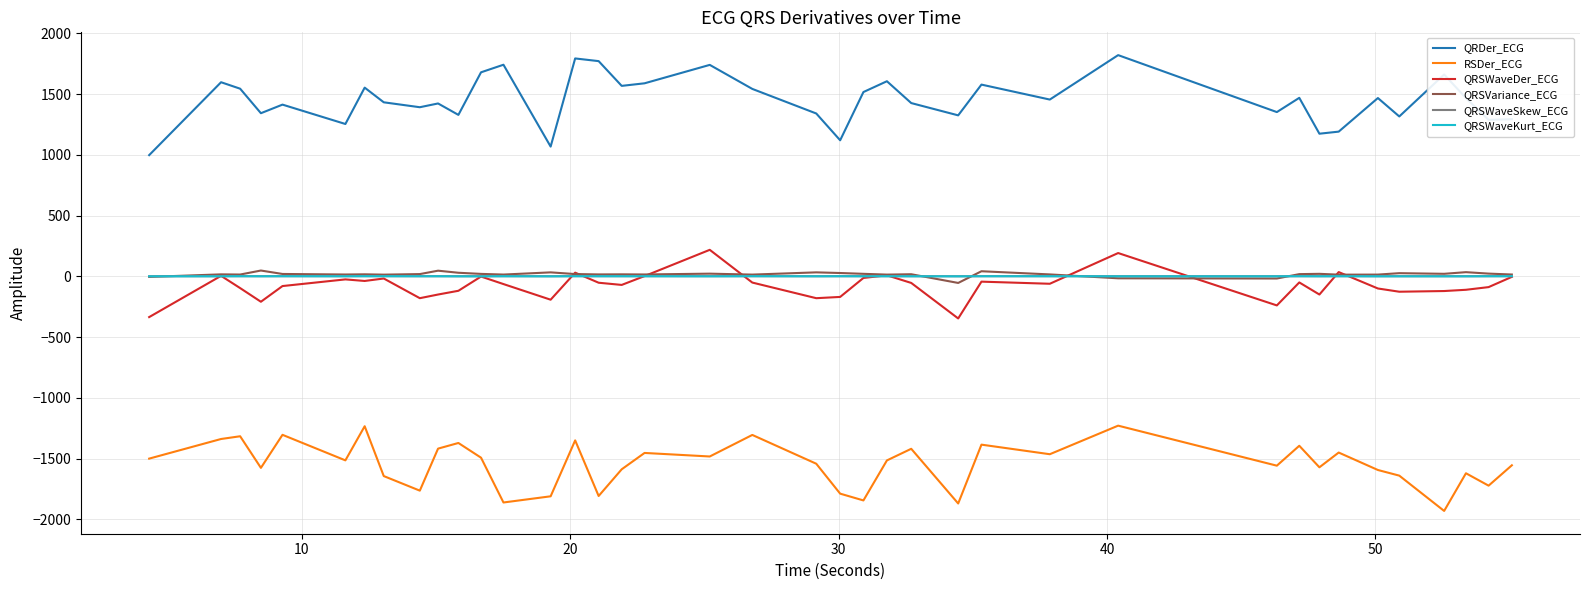

Is this an area chart (filled region under the line)?

No